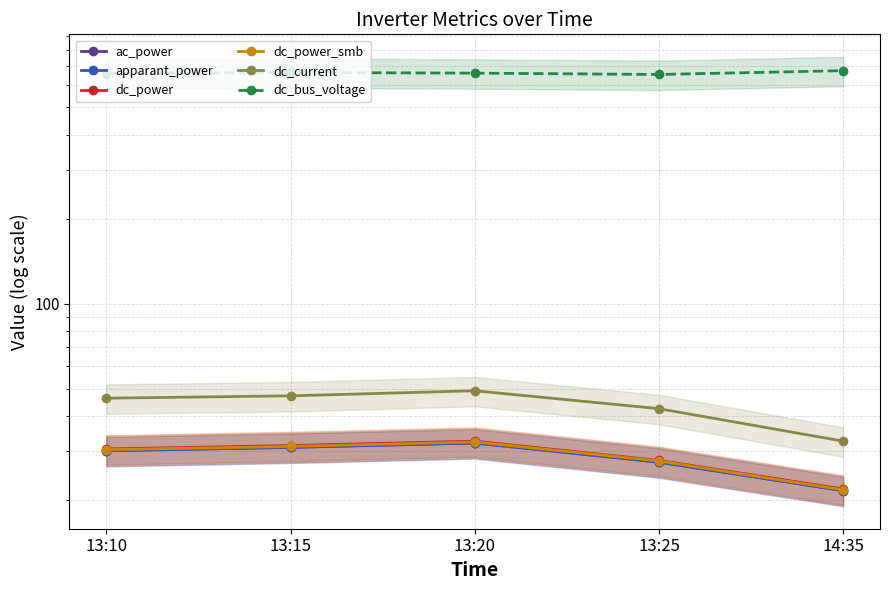

How many values in the apparant_power series are below 30?

2